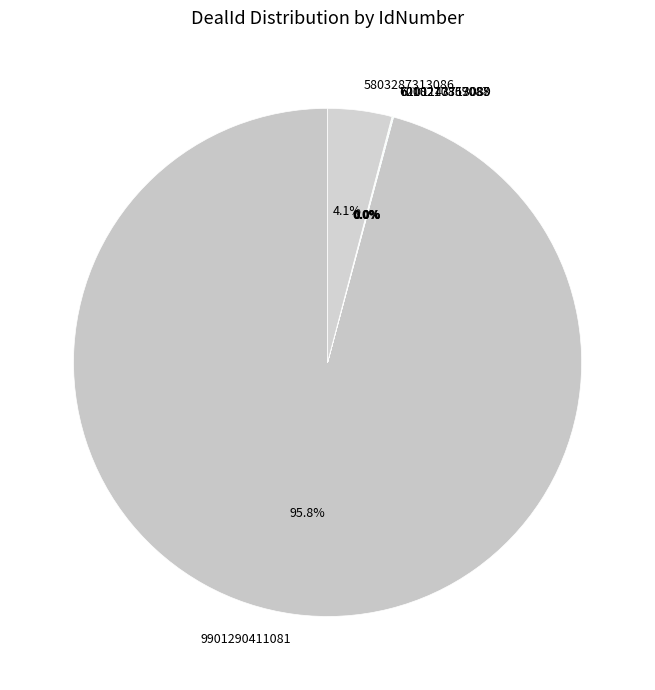

Does any single category account for the majority?

Yes